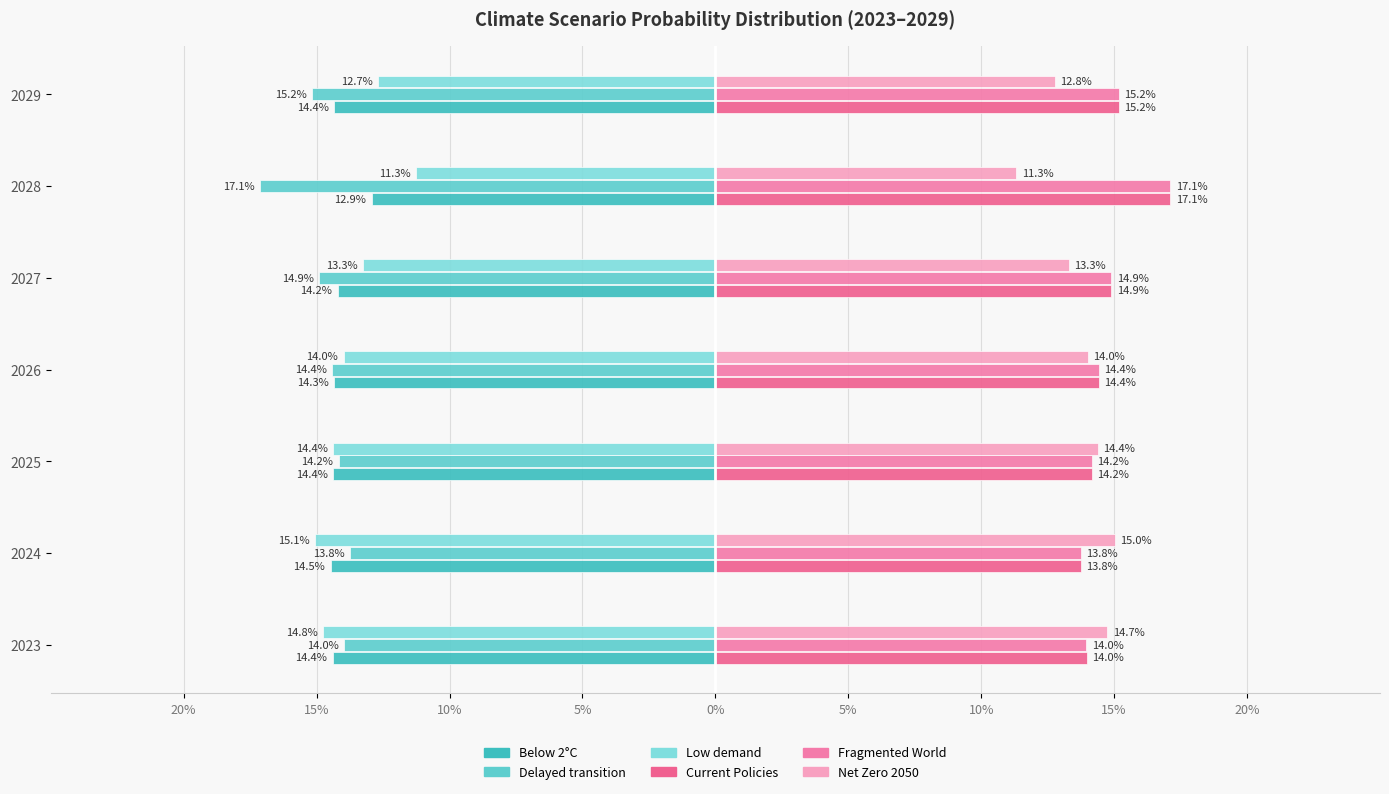

At how many categories does at least one series exceed 0?

7